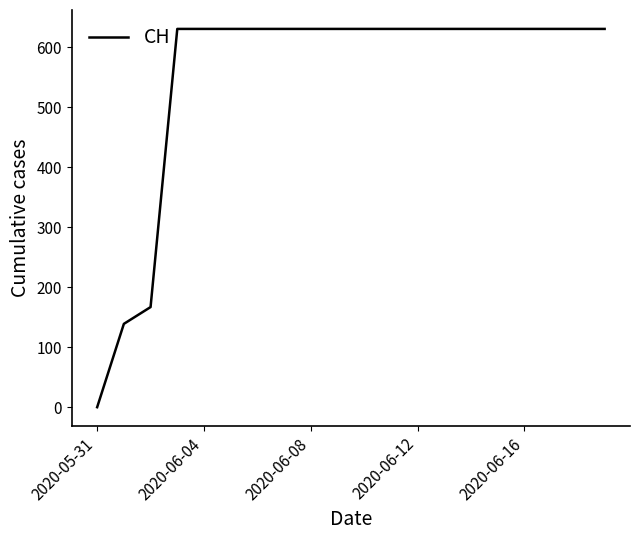

What is the maximum value shown in the chart?

631